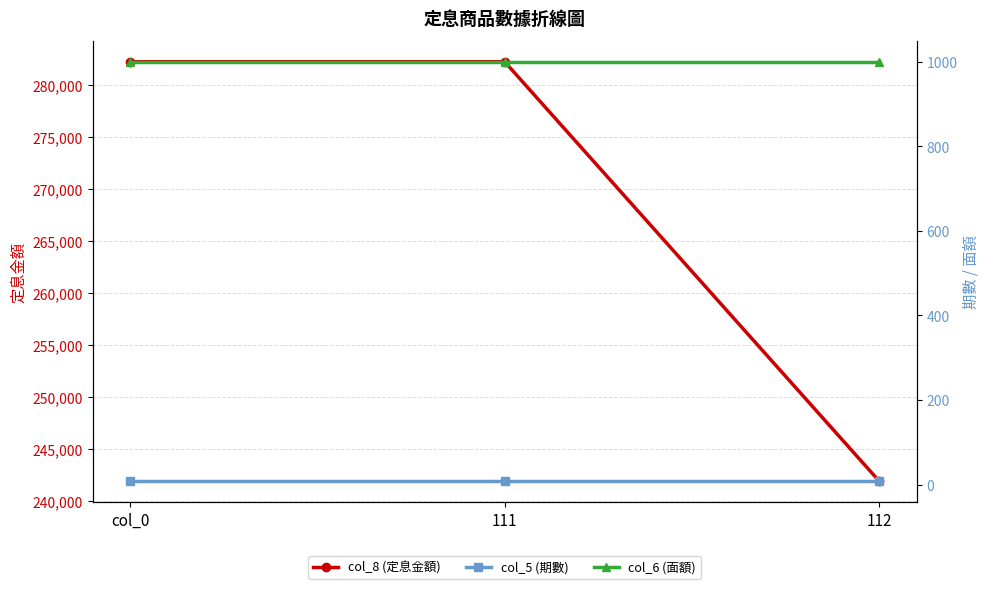

Rank the series by their maximum value, from lowest to highest.

col_5 (期數), col_6 (面額), col_8 (定息金額)